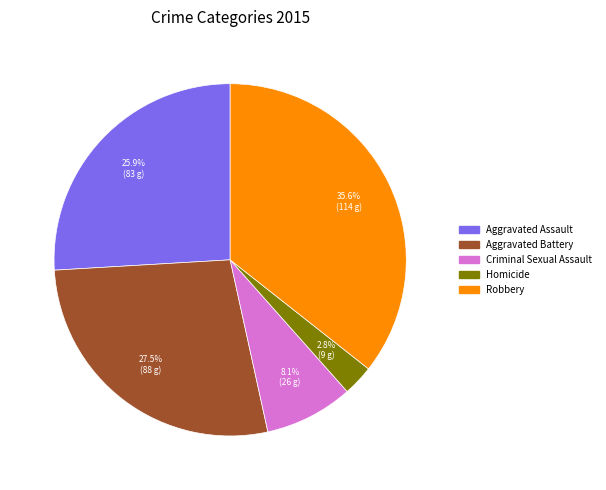

To the nearest percent, what is the combined percentage of Aggravated Assault and Criminal Sexual Assault?

34%